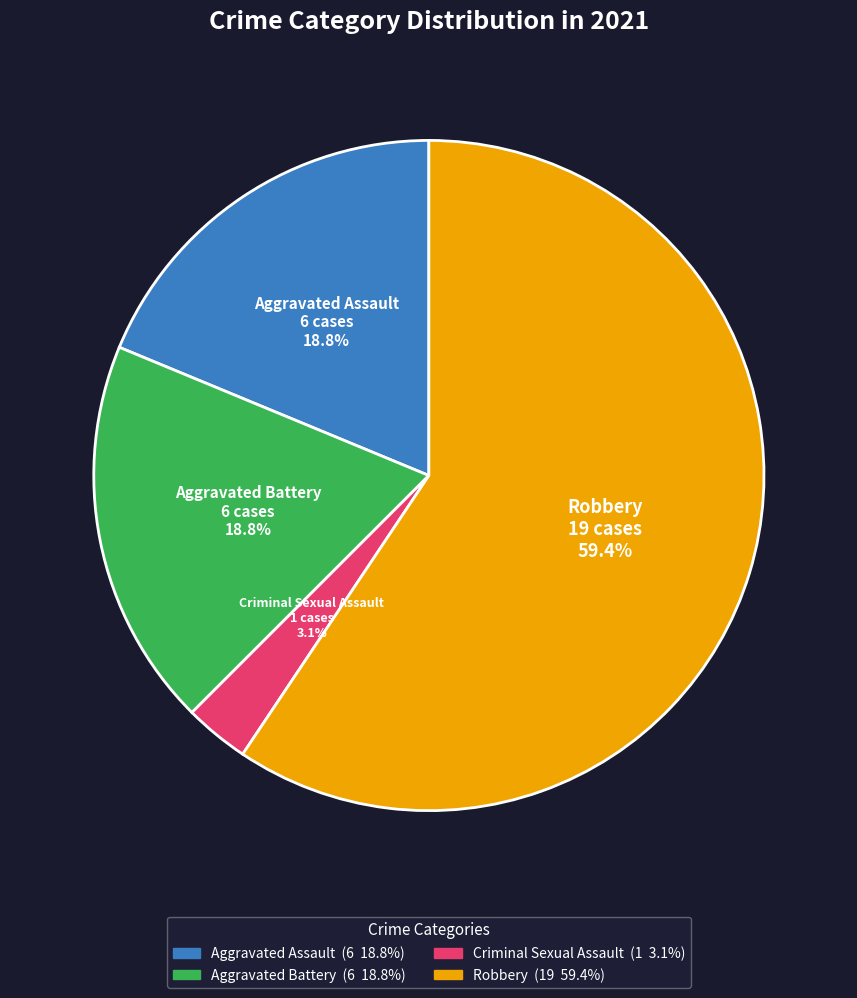

Which category has the biggest portion of the pie?

Robbery